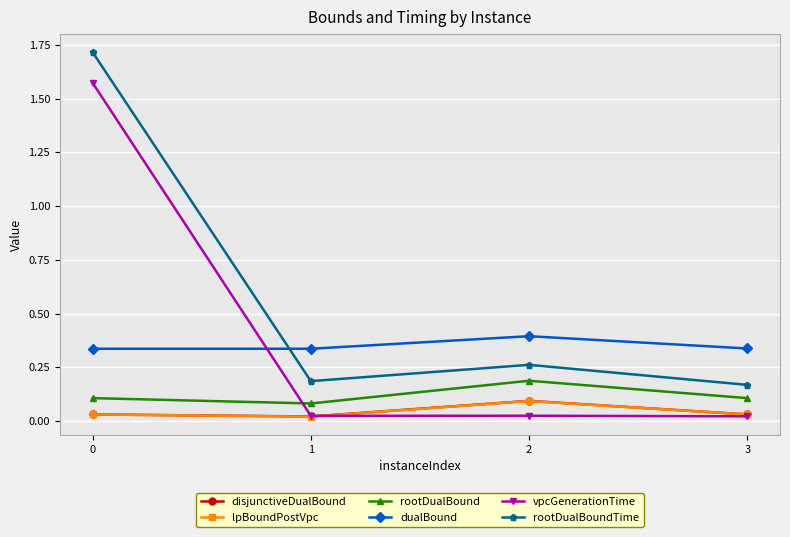

True or false: vpcGenerationTime has more than 2 interior local peaks.

False